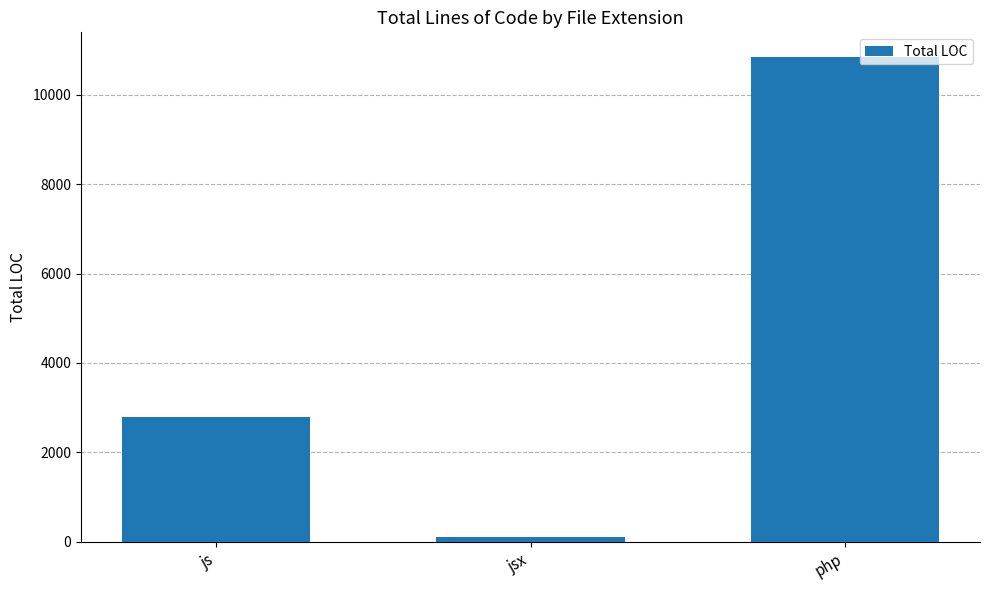

Reading right to left, extract all data points from this chart.

php=10856	jsx=101	js=2787